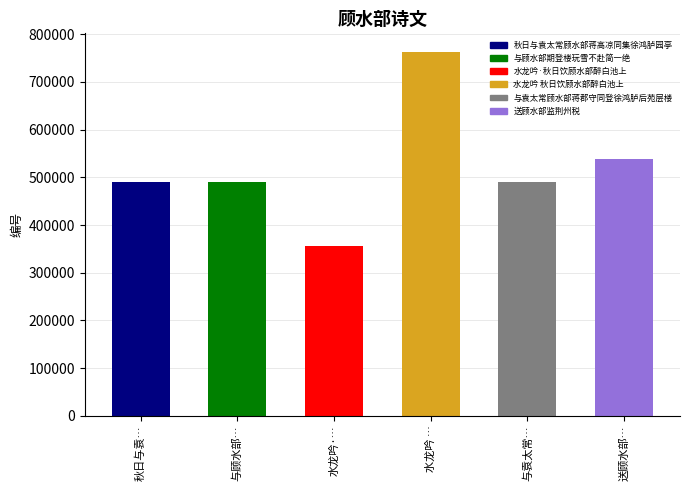

Are the bars grouped side by side (vs. stacked)?

No